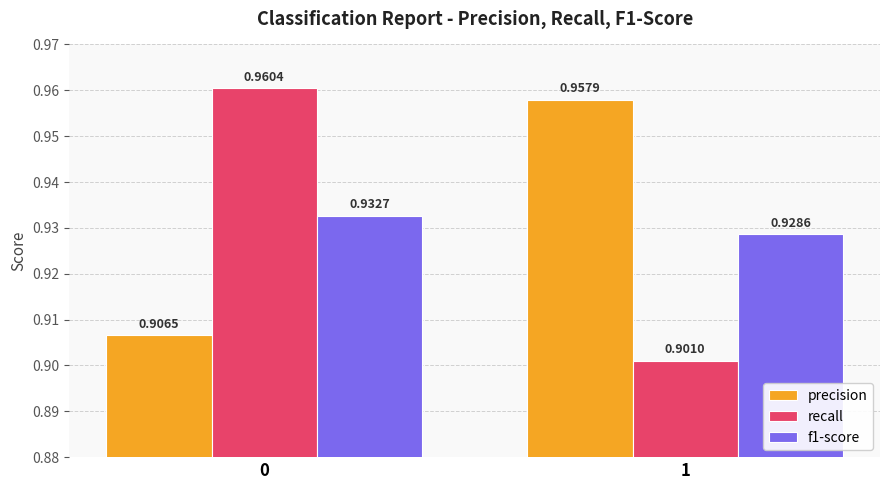

What are all the series names shown in the legend?

precision, recall, f1-score